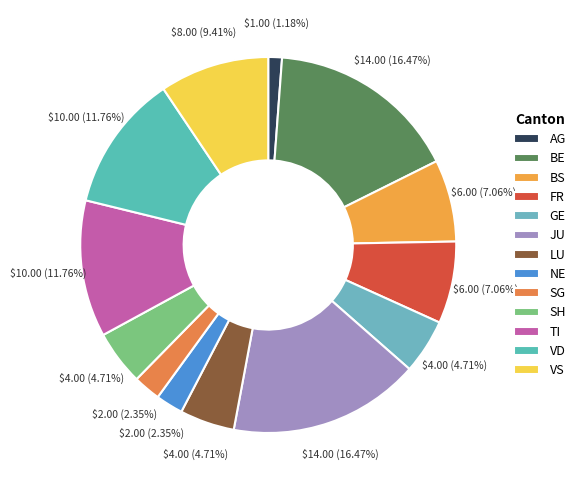

How many slices are in this pie chart?

13